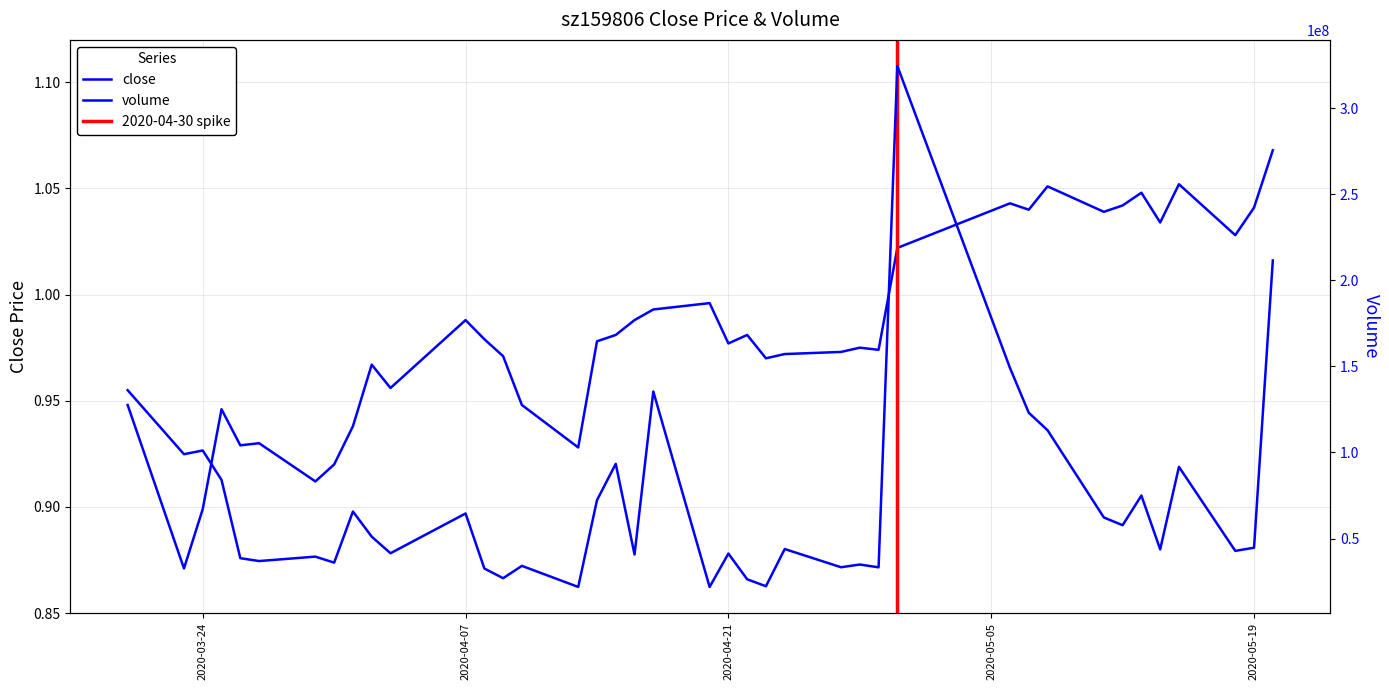

How many interior local valleys does the volume series have?

14